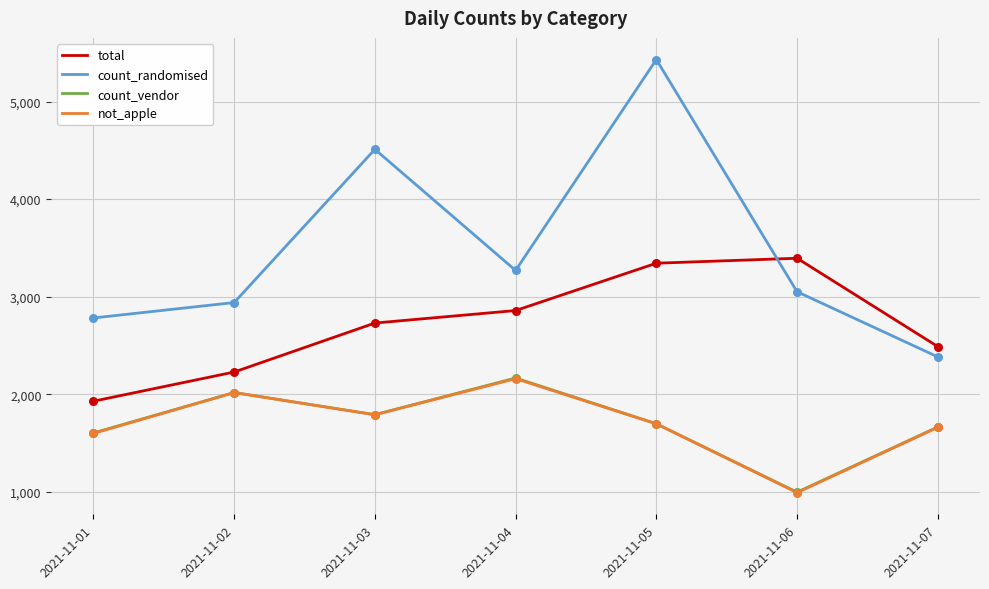

Which series has the largest range (max minus min)?

count_randomised